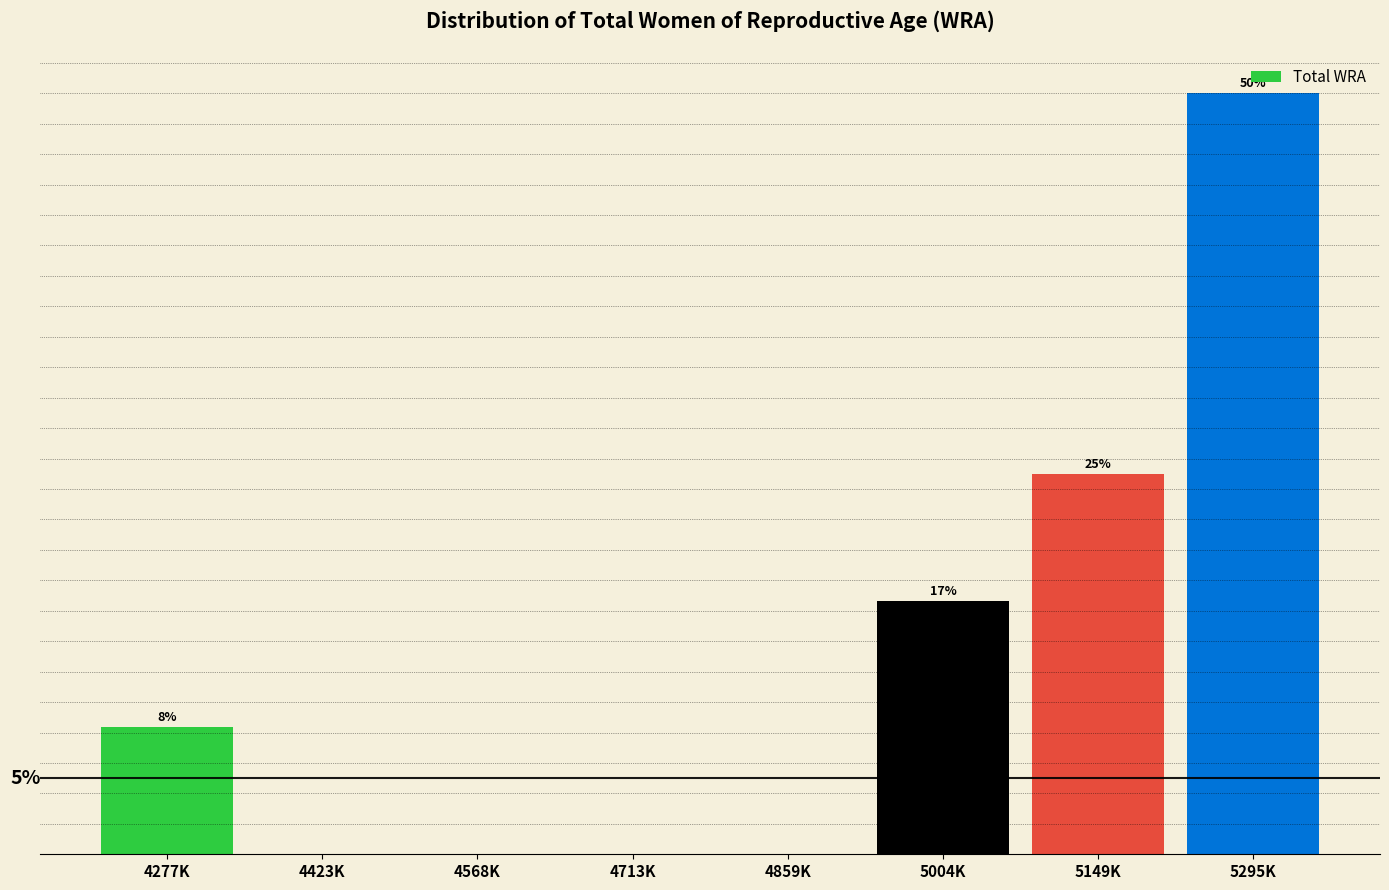

Are the bars horizontal?

No